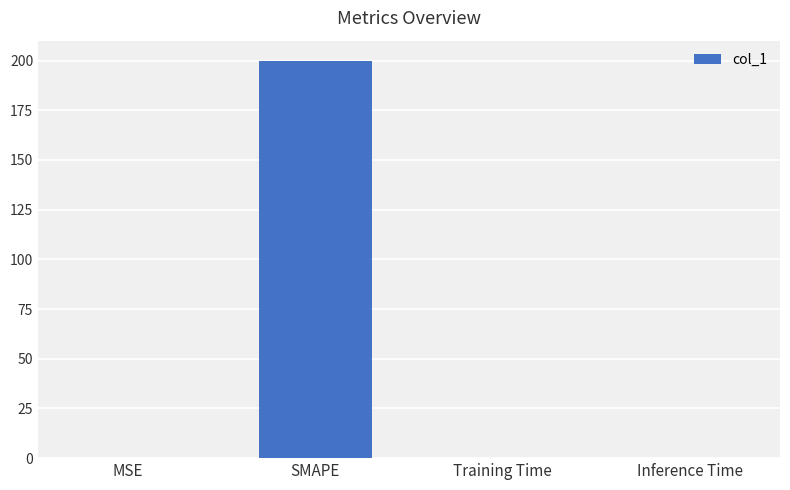

What is the greatest value displayed?

200.0